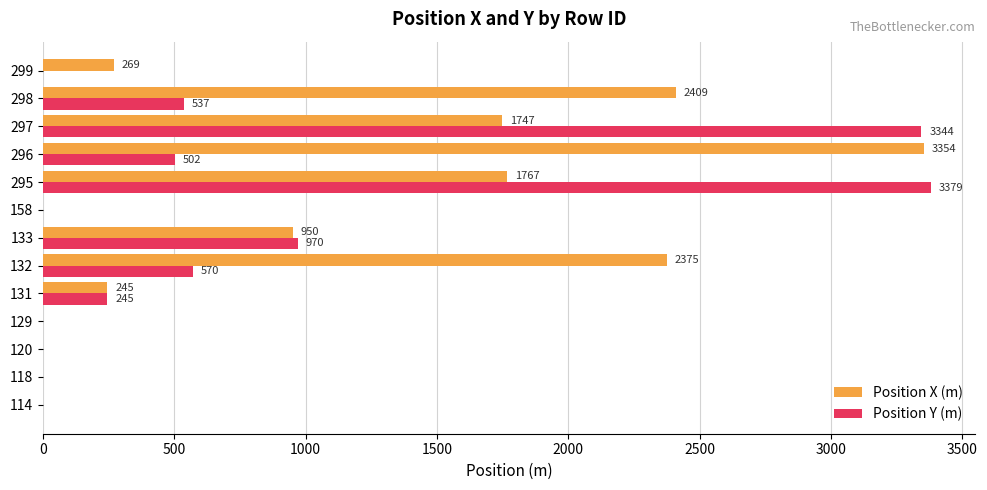

What are all the series names shown in the legend?

Position X (m), Position Y (m)